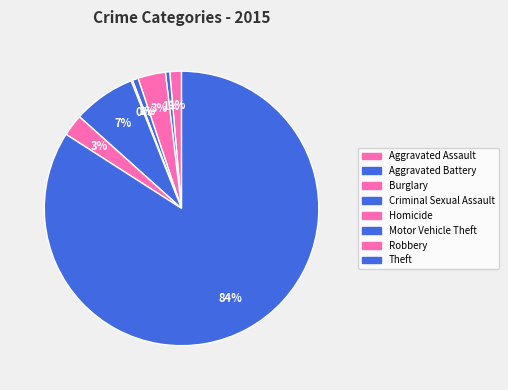

To the nearest percent, what portion does Aggravated Assault represent?

1%